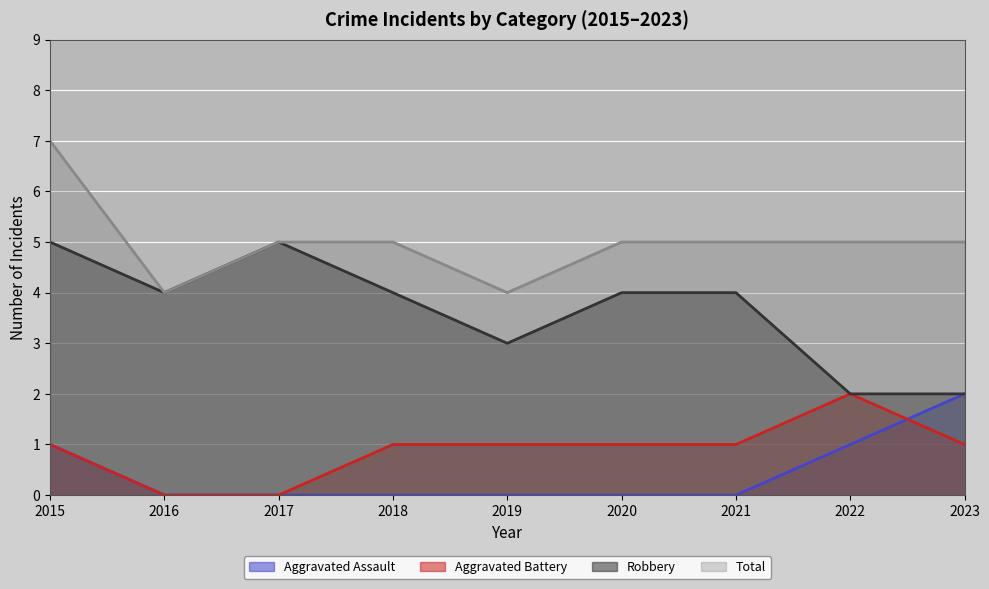

Reading left to right, extract all data points from this chart.

Aggravated Assault: 1	0	0	0	0	0	0	1	2
Aggravated Battery: 1	0	0	1	1	1	1	2	1
Robbery: 5	4	5	4	3	4	4	2	2
Total: 7	4	5	5	4	5	5	5	5